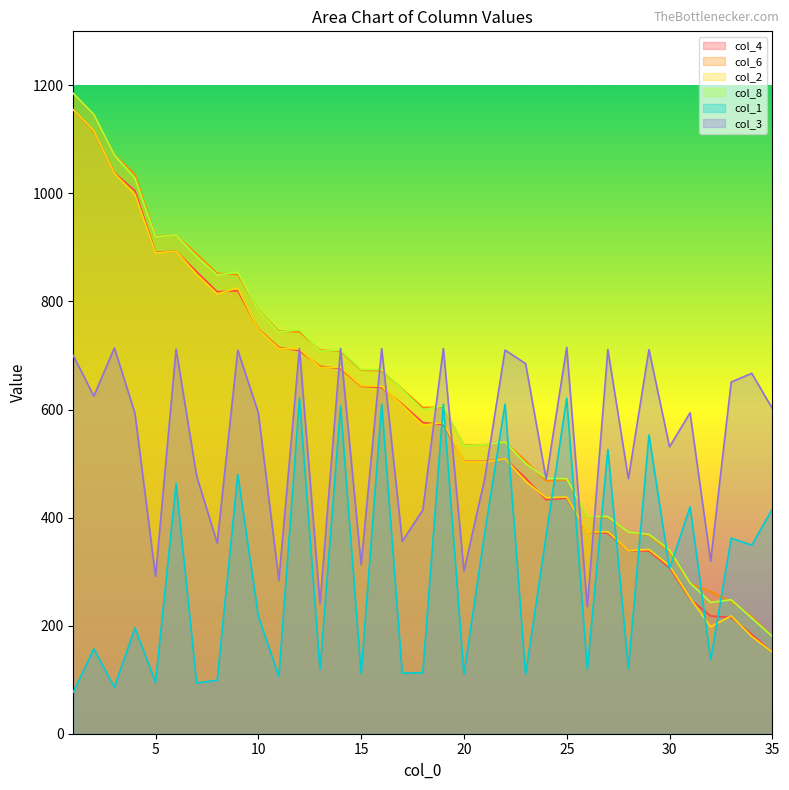

Reading left to right, extract all data points from this chart.

col_4: 1=1155	2=1115	3=1038	4=1005	5=891	6=893	7=855	8=818	9=820	10=749	11=715	12=709	13=680	14=676	15=643	16=641	17=610	18=576	19=572	20=504	21=504	22=509	23=473	24=433	25=436	26=373	27=371	28=339	29=338	30=307	31=249	32=218	33=215	34=184	35=151
col_6: 1=1185	2=1145	3=1072	4=1035	5=921	6=923	7=888	8=852	9=850	10=784	11=745	12=744	13=710	14=708	15=673	16=672	17=638	18=604	19=604	20=534	21=535	22=540	23=505	24=468	25=470	26=402	27=400	28=373	29=367	30=336	31=278	32=263	33=245	34=217	35=180
col_2: 1=1155	2=1116	3=1037	4=998	5=890	6=893	7=850	8=814	9=825	10=748	11=713	12=712	13=678	14=678	15=644	16=643	17=608	18=571	19=576	20=503	21=503	22=509	23=467	24=437	25=438	26=373	27=374	28=339	29=341	30=311	31=251	32=198	33=218	34=180	35=151
col_8: 1=1185	2=1146	3=1071	4=1028	5=920	6=923	7=883	8=849	9=854	10=783	11=743	12=748	13=708	14=710	15=674	16=674	17=637	18=599	19=607	20=533	21=535	22=540	23=500	24=473	25=472	26=402	27=402	28=373	29=369	30=340	31=279	32=243	33=248	34=214	35=180
col_1: 1=77	2=157	3=86	4=196	5=95	6=463	7=94	8=99	9=480	10=218	11=106	12=621	13=119	14=606	15=111	16=610	17=112	18=113	19=610	20=110	21=369	22=610	23=110	24=367	25=621	26=119	27=526	28=121	29=553	30=305	31=420	32=137	33=362	34=349	35=416
col_3: 1=700	2=625	3=714	4=593	5=291	6=712	7=477	8=353	9=710	10=594	11=284	12=713	13=241	14=713	15=313	16=713	17=356	18=414	19=713	20=301	21=470	22=710	23=685	24=471	25=715	26=235	27=711	28=472	29=711	30=531	31=594	32=319	33=651	34=667	35=602